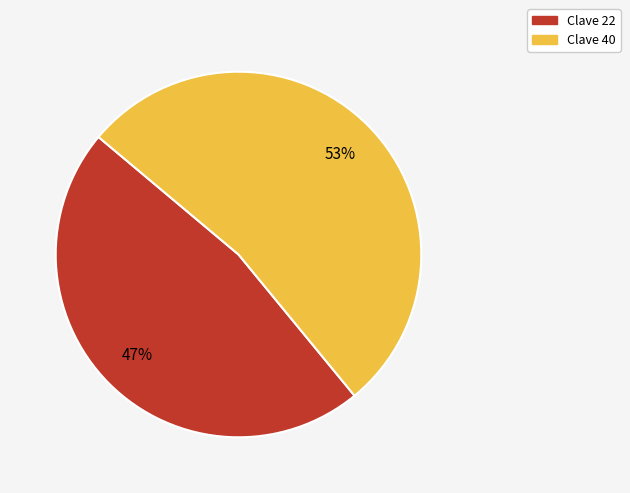

Does any single category account for the majority?

Yes